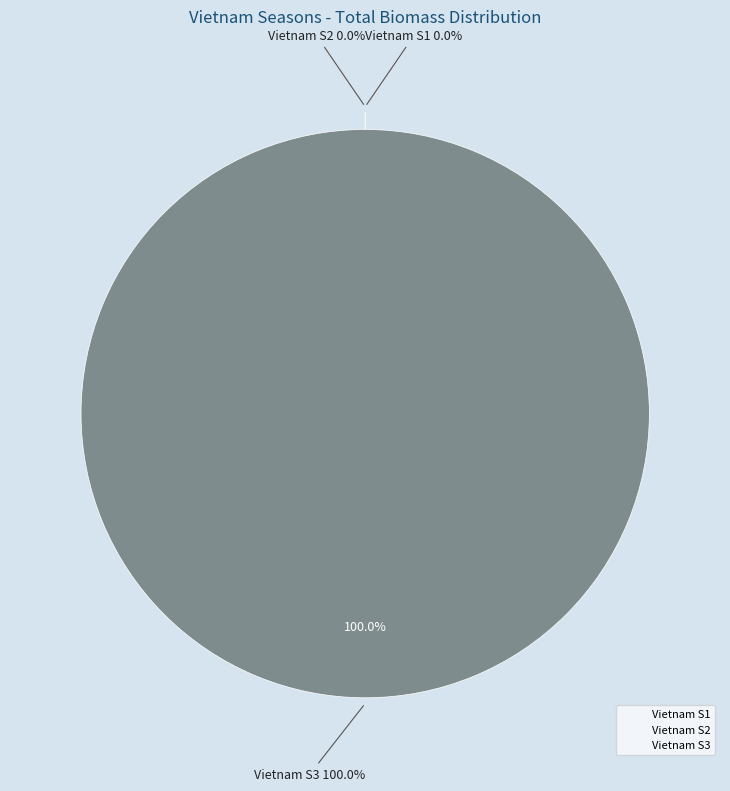

Rank the categories by value from highest to lowest.

Vietnam S3, Vietnam S2, Vietnam S1